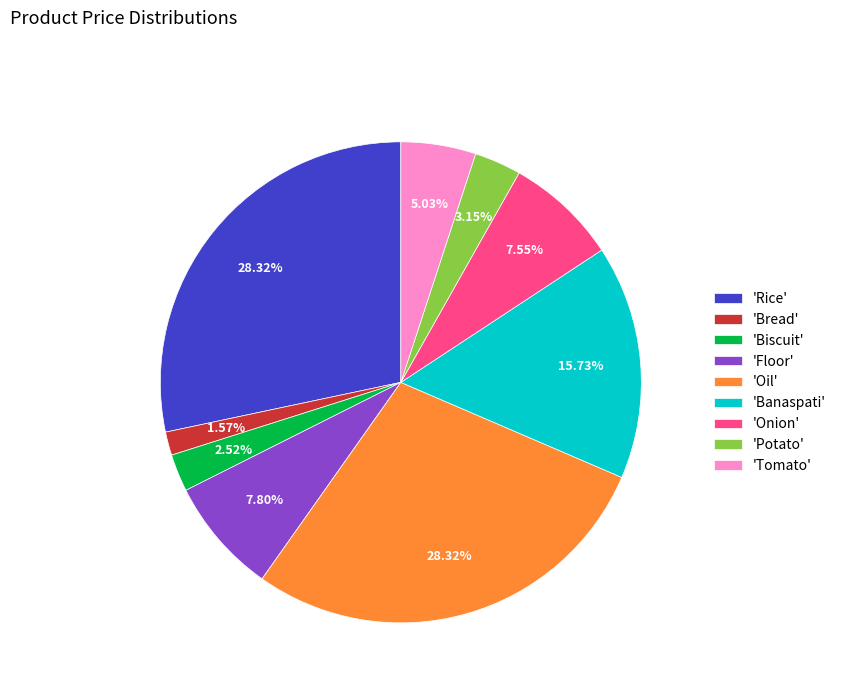

Which slice is the smallest?

'Bread'